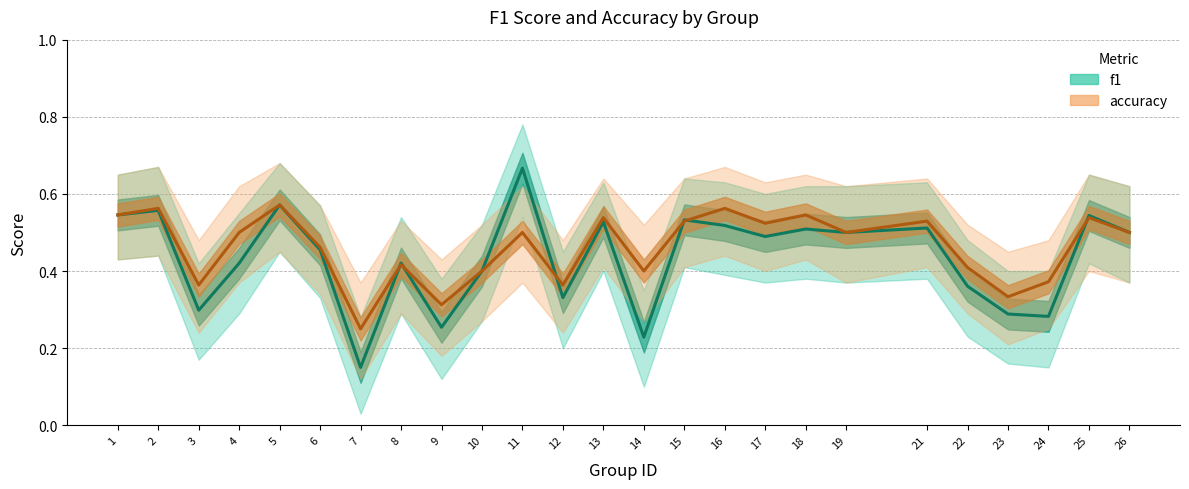

What is the sum of all f1 values?

10.9